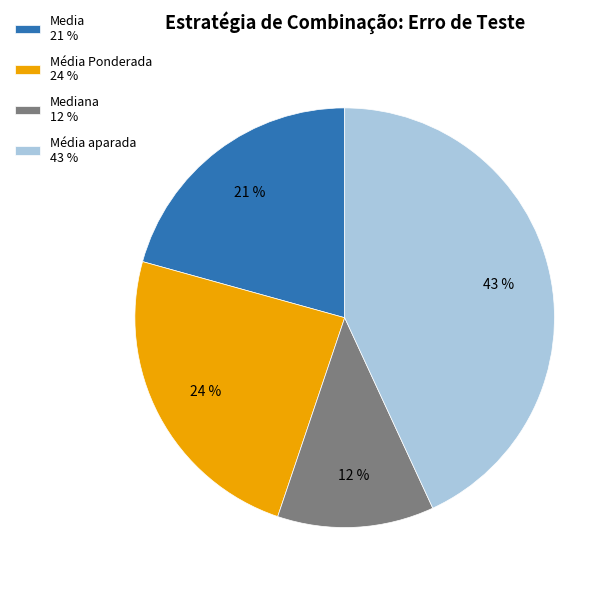

Combined, do Mediana 12 % and Media 21 % account for over 50%?

No